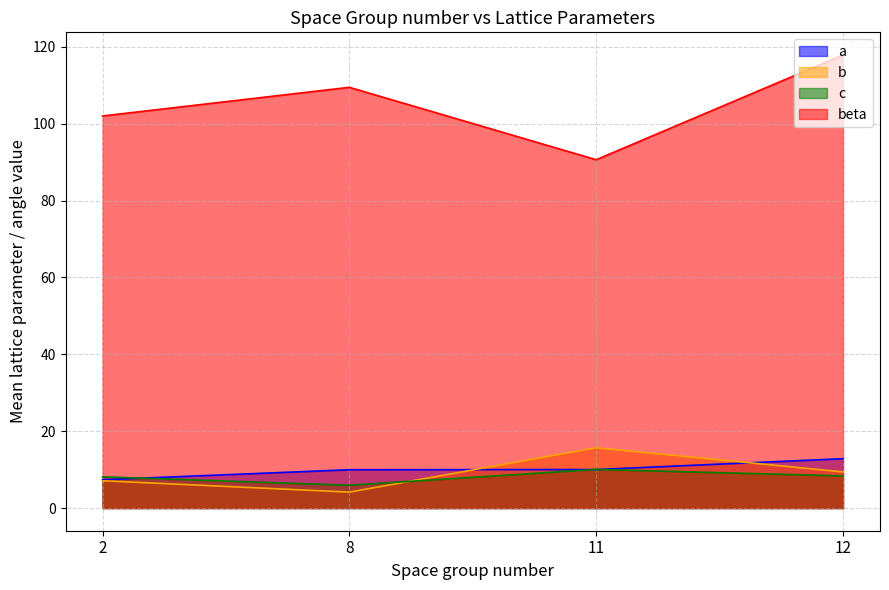

Which series has the largest range (max minus min)?

beta